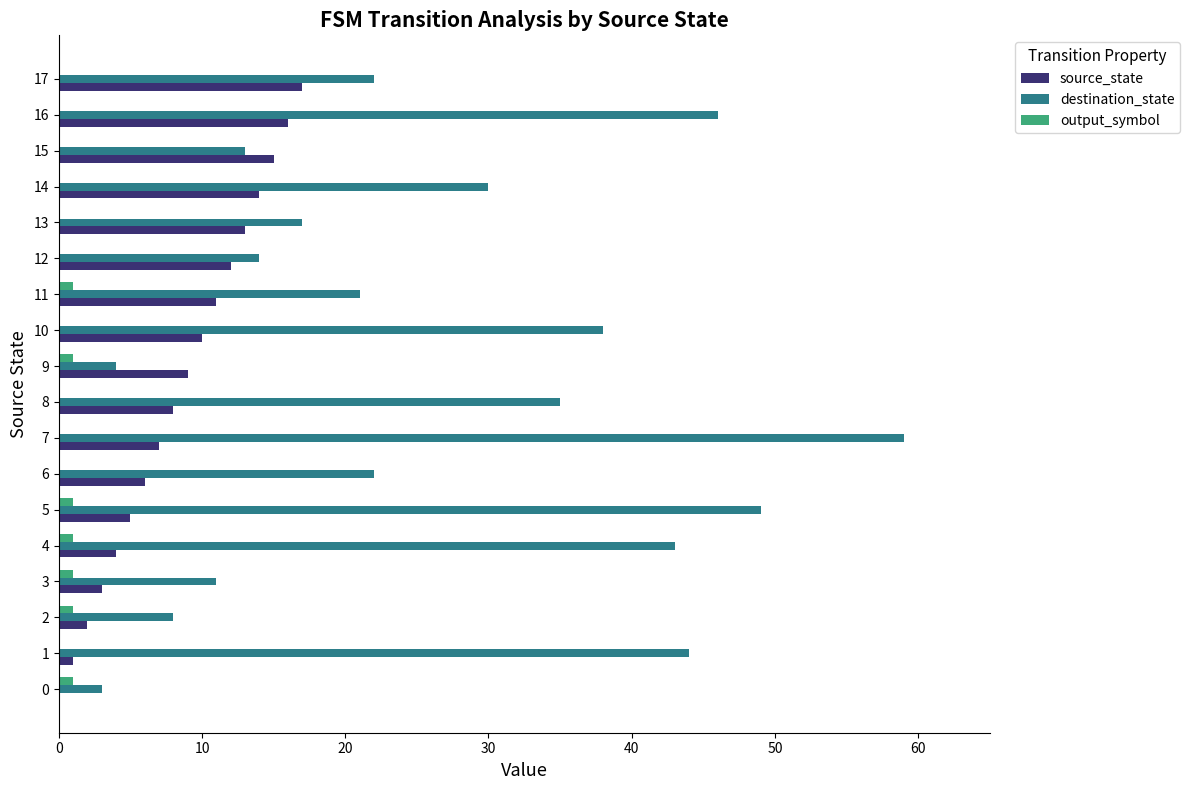

Between 2 and 17, which series saw the biggest shift?

source_state